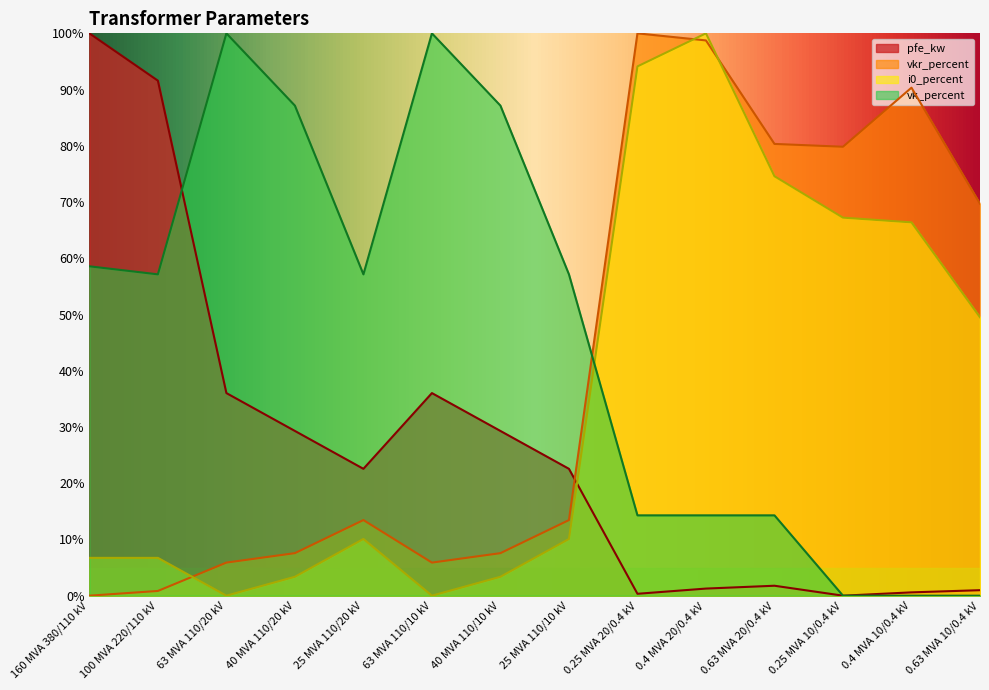

True or false: i0_percent and vkr_percent intersect in this chart.

True